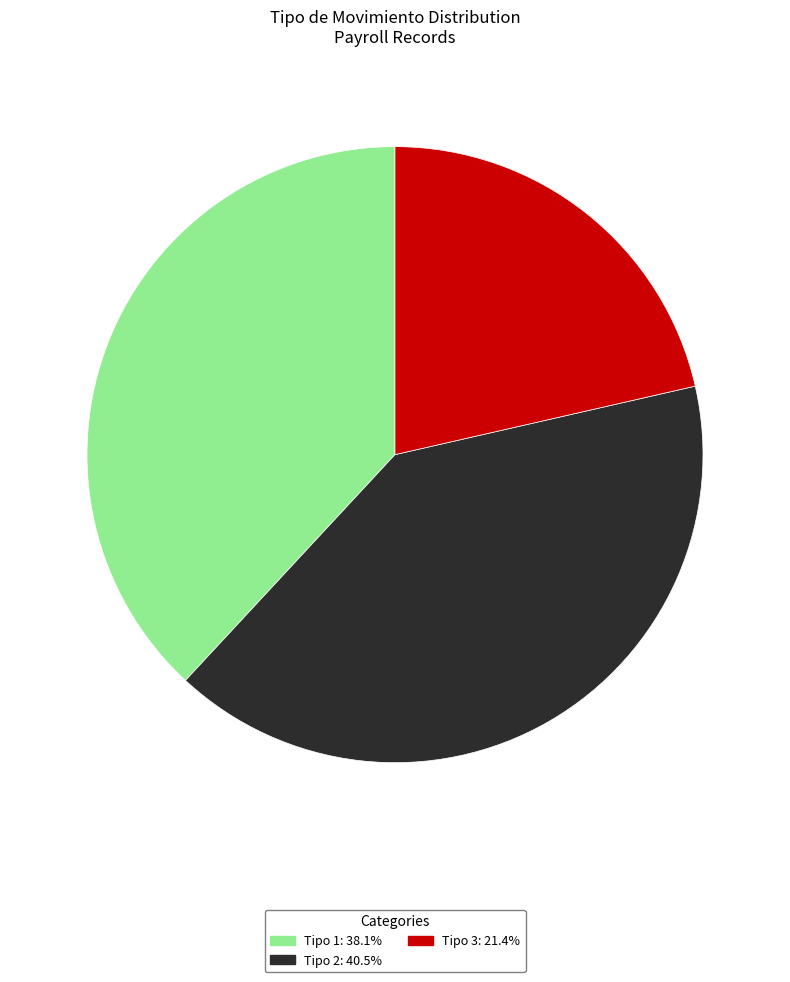

Is there any slice that represents more than half of the pie?

No